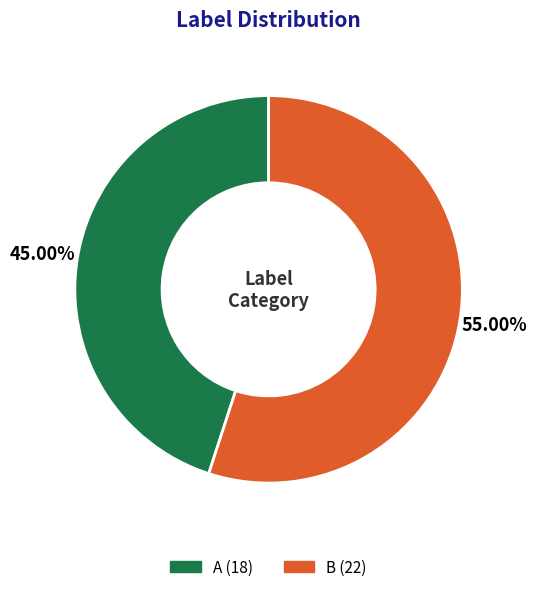

Do B and A together represent more than half of the pie?

Yes